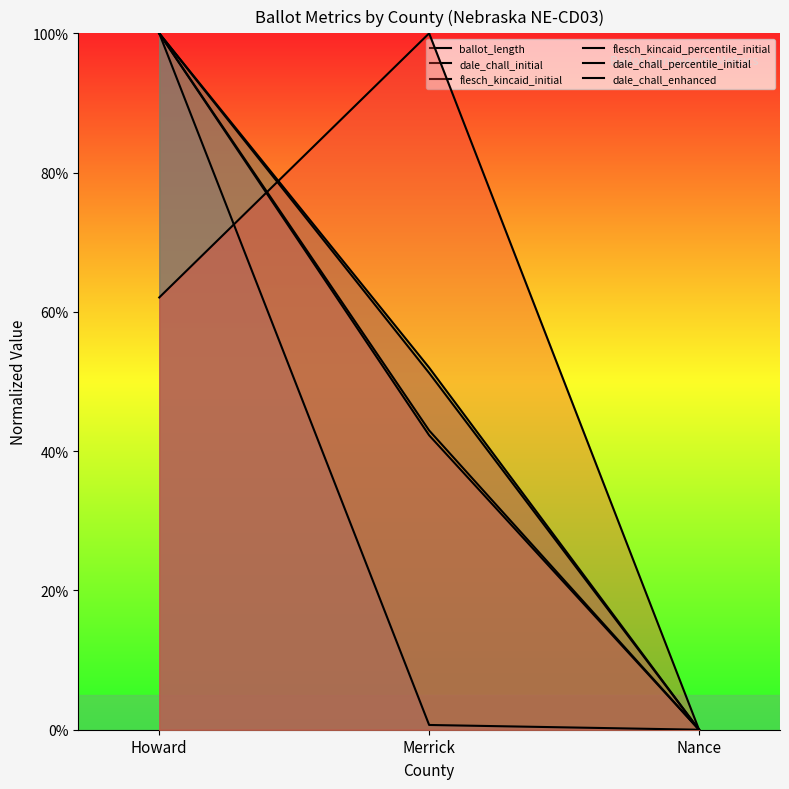

Does the chart have visible grid lines?

No